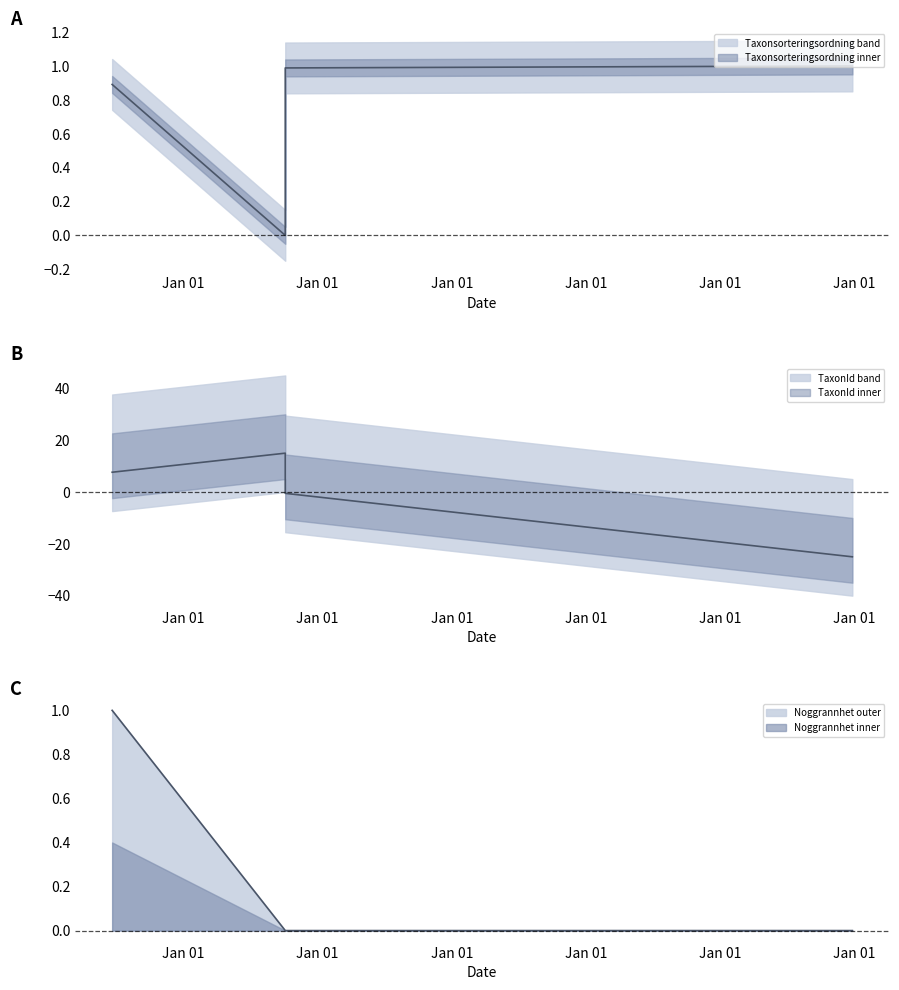

True or false: Noggrannhet and Taxonsorteringsordning intersect in this chart.

False